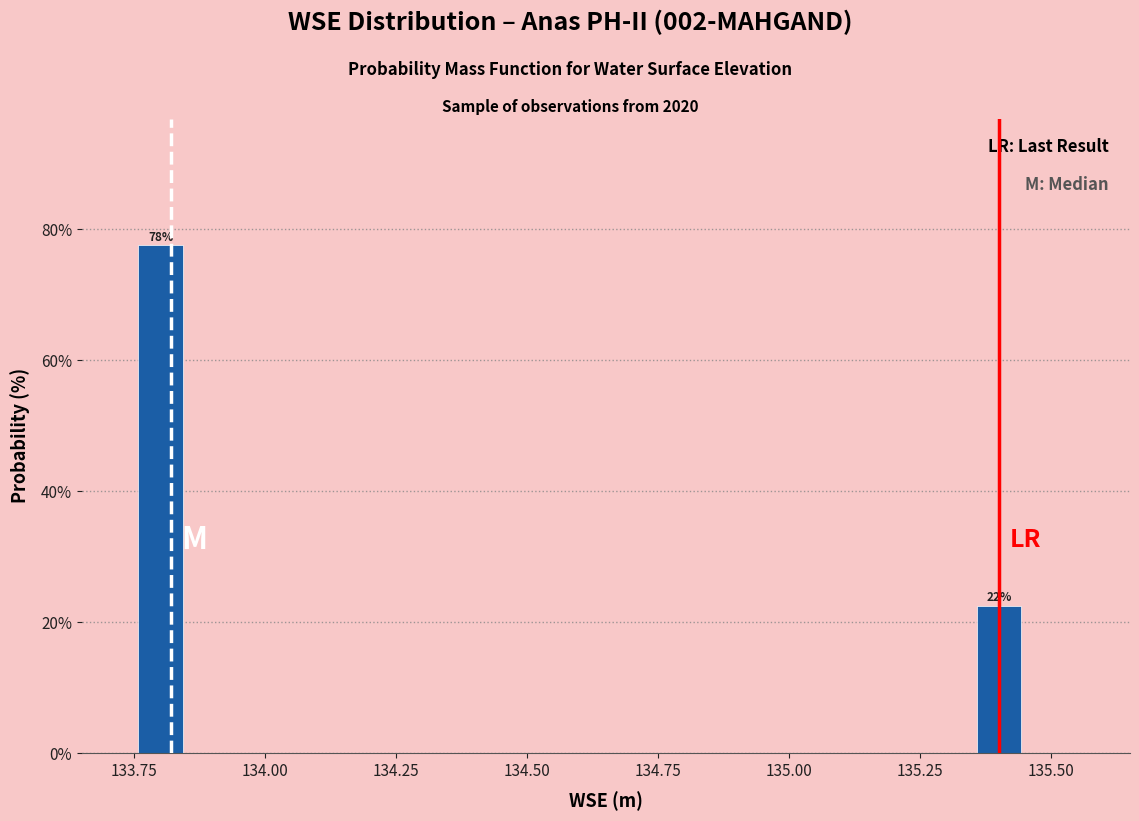

Around what value on the x-axis is the tallest bar? Give the approximate position of its centre, as read against the axis.

133.80